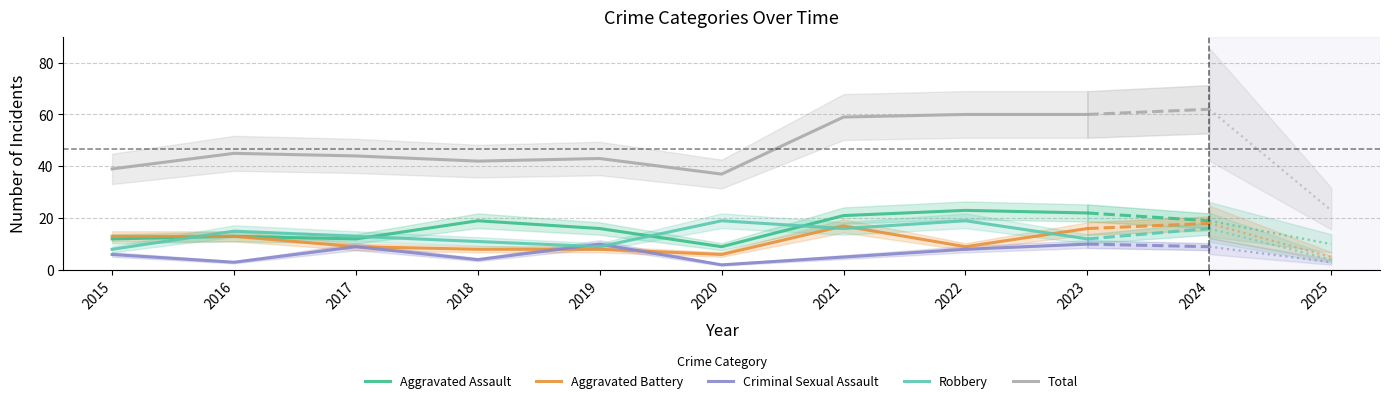

Which series has the largest total across all categories?

Total